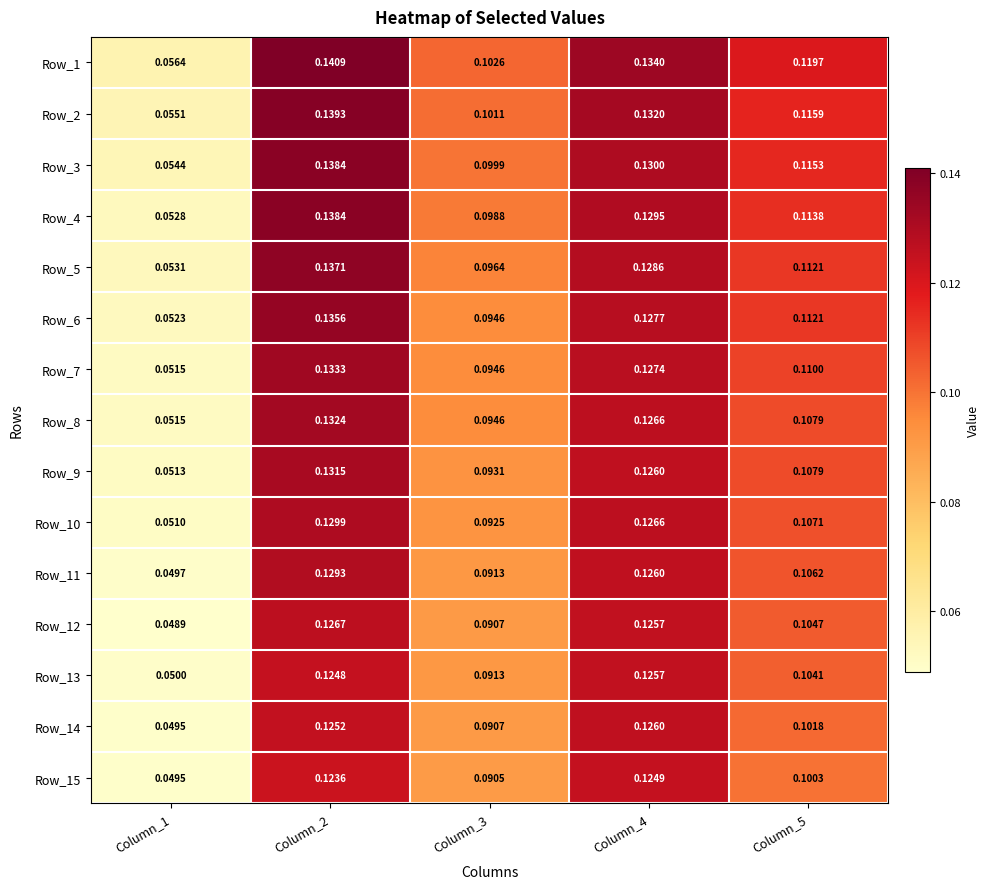

How many categories are shown in the chart?

5